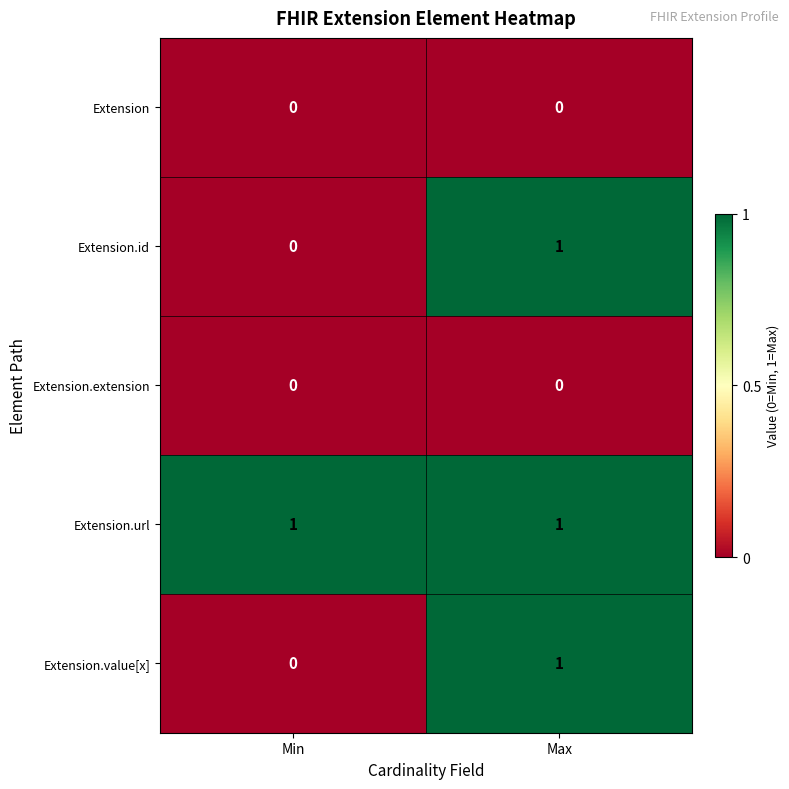

The Extension.url series shows 2 at Min. True or false?

False